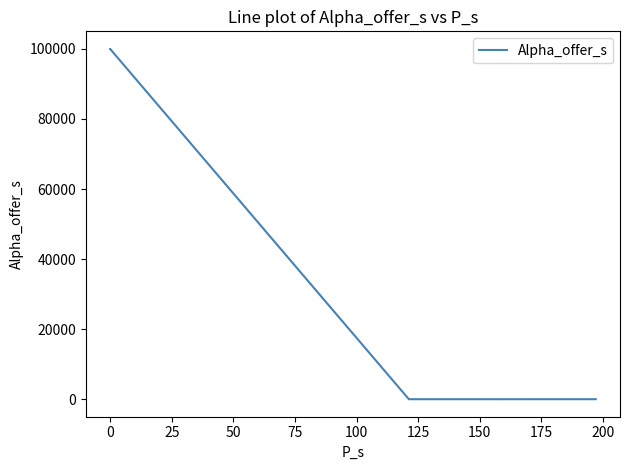

Count the number of values greater than 100000.

1